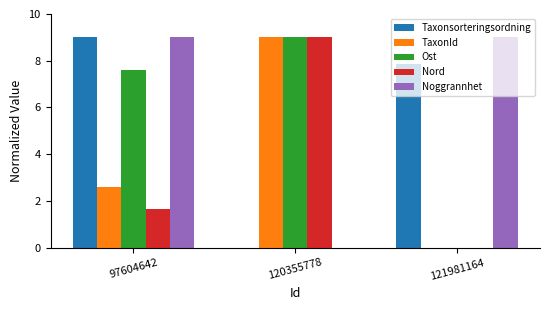

Is it true that Taxonsorteringsordning equals 0.0 at 120355778?

True